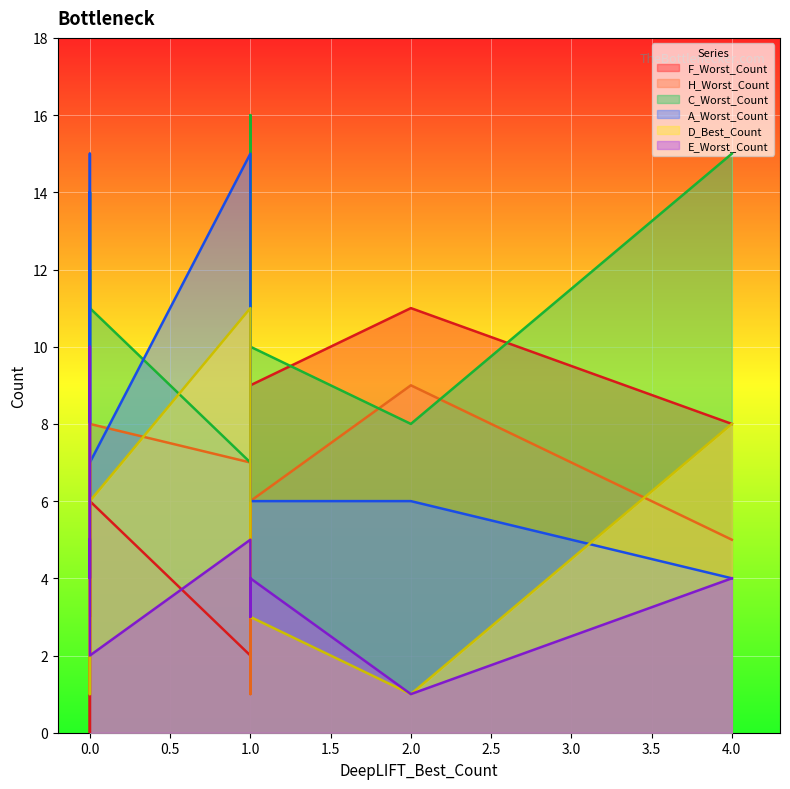

True or false: D_Best_Count has a value of 0 at 0.

False